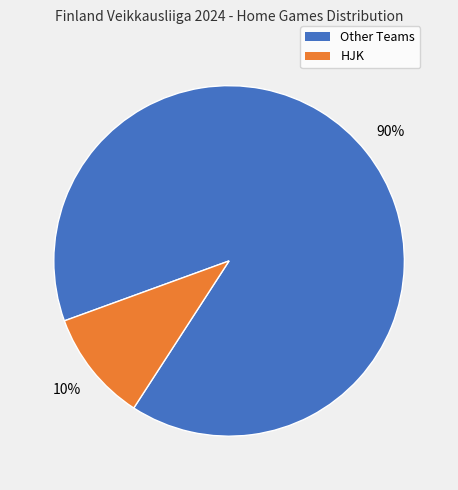

Is there a majority slice in this chart?

Yes